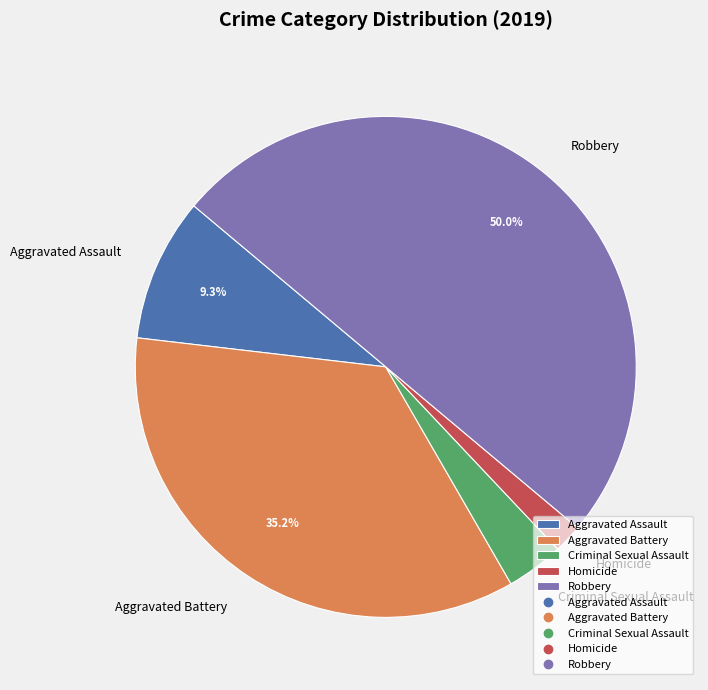

Count the number of slices in the pie.

5